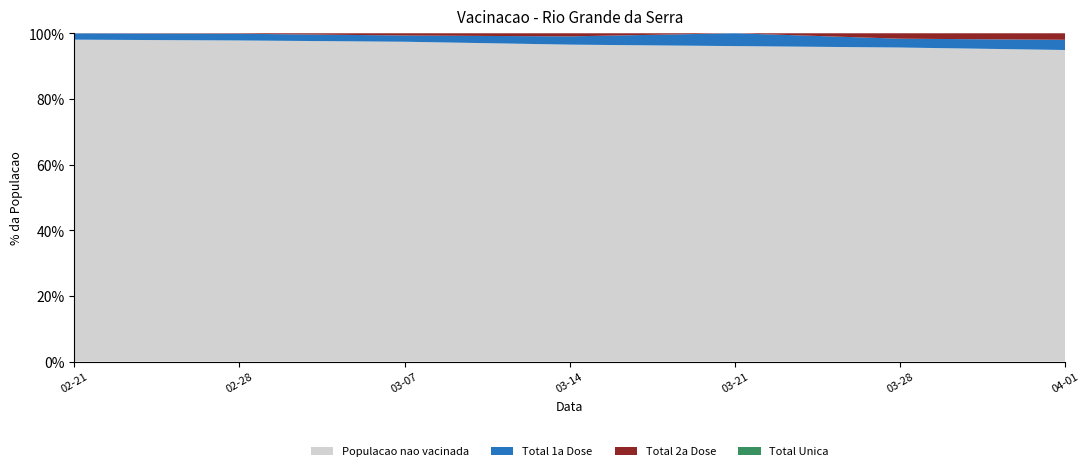

What is the minimum value for Populacao nao vacinada?

94.9